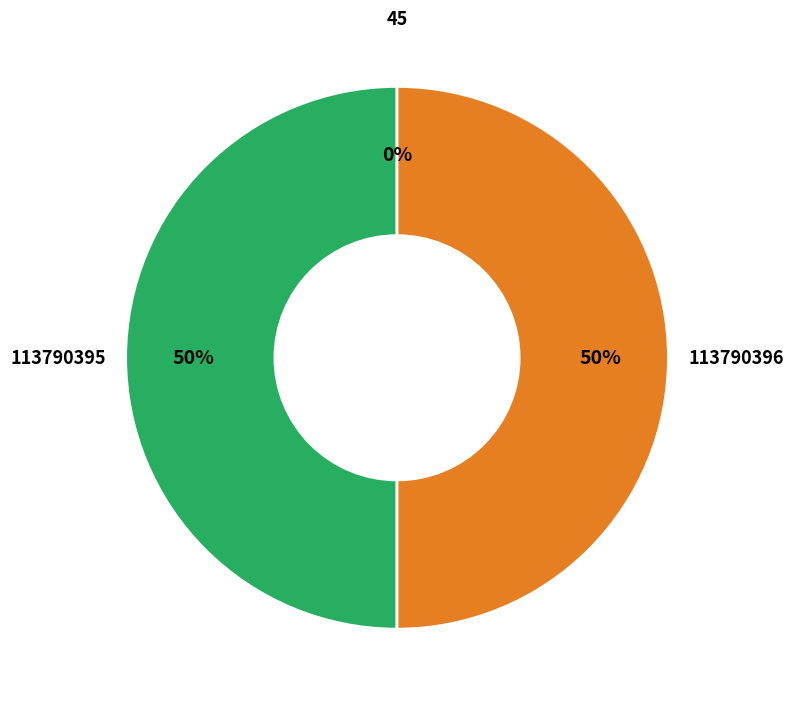

True or false: 113790396 accounts for 43% of the total.

False